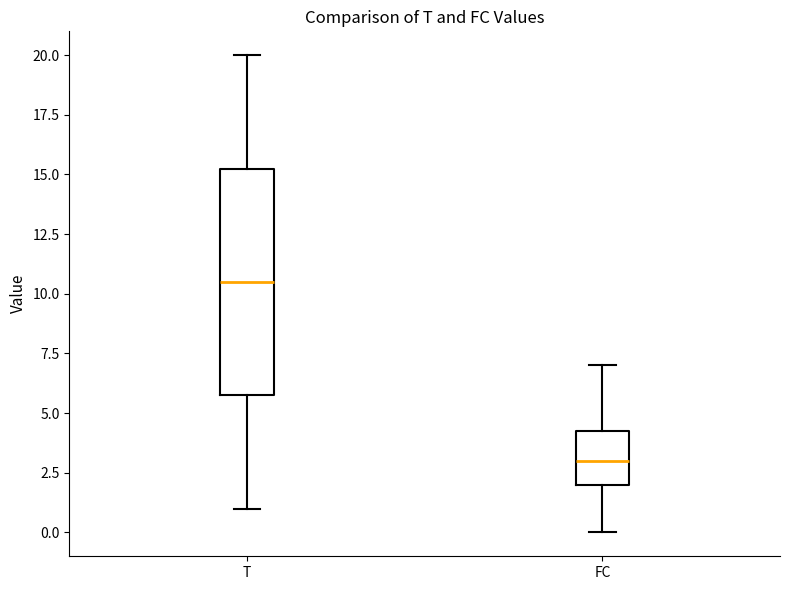

Which box's median line is the lowest?

FC